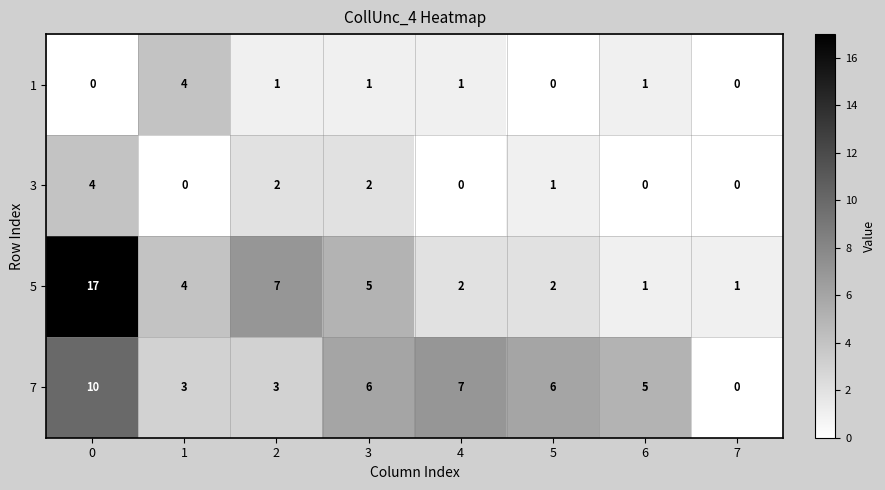

At 0, list the series in order from largest to smallest.

5, 7, 3, 1